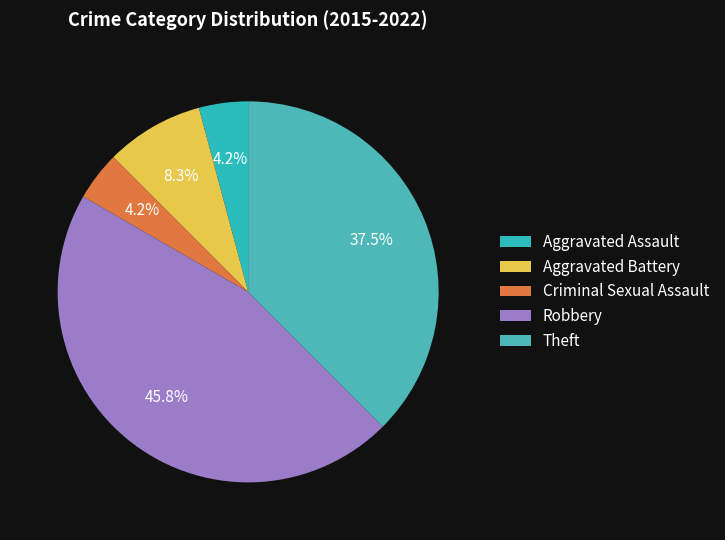

Does Criminal Sexual Assault represent more than half of the total?

No